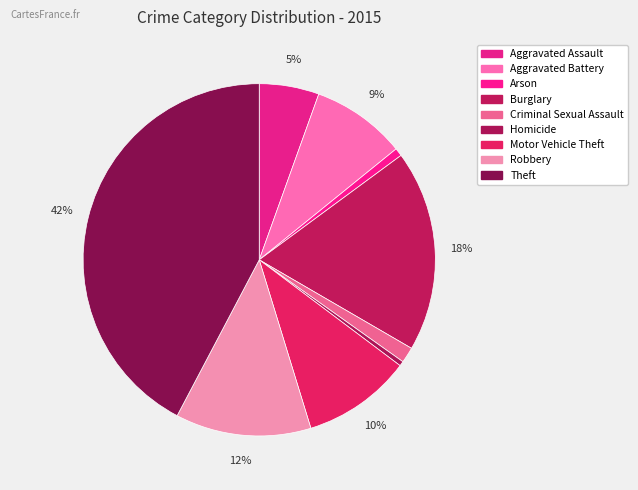

How many segments does this pie chart have?

9